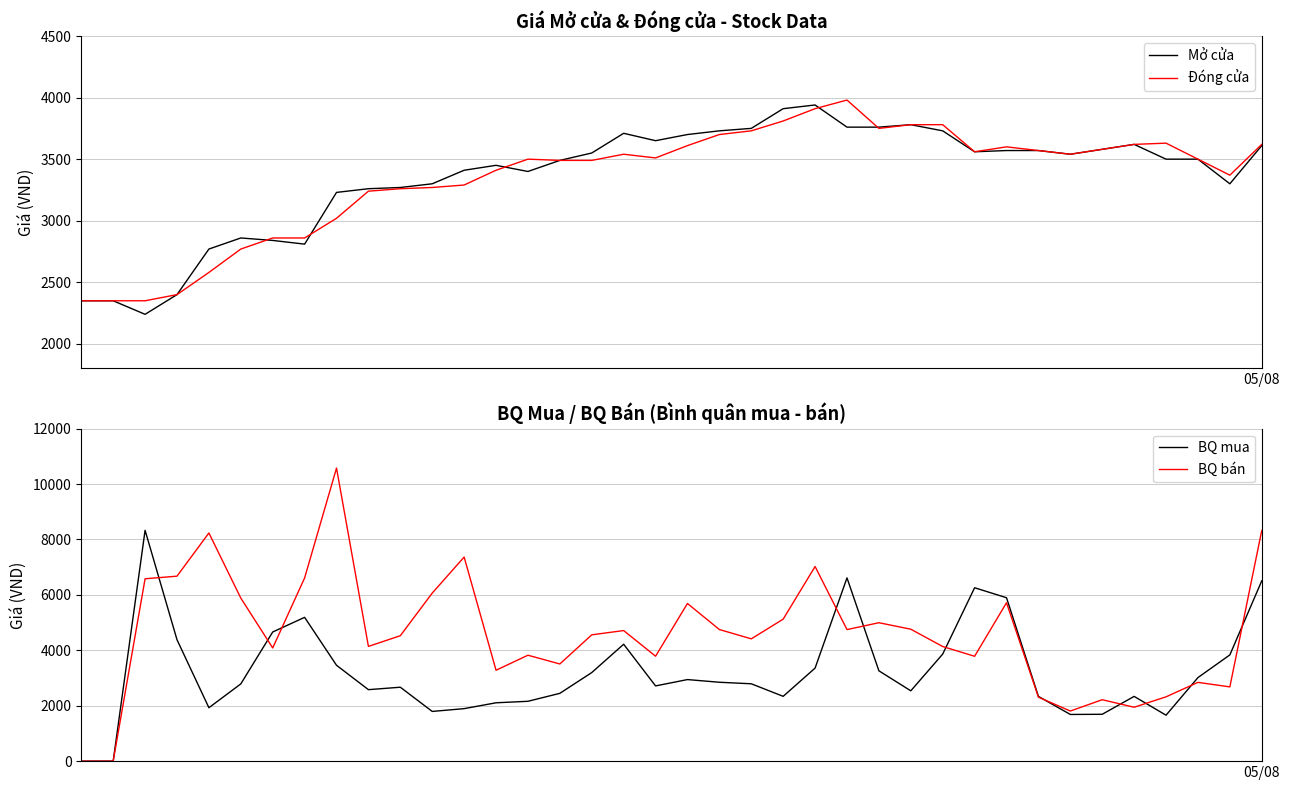

Reading left to right, extract all data points from this chart.

Mở cửa: 2350	2350	2240	2400	2770	2860	2840	2810	3230	3260	3270	3300	3410	3450	3400	3490	3550	3710	3650	3700	3730	3750	3910	3940	3760	3760	3780	3730	3560	3570	3570	3540	3580	3620	3500	3500	3300	3610
Đóng cửa: 2350	2350	2350	2400	2580	2770	2860	2860	3020	3240	3260	3270	3290	3410	3500	3490	3490	3540	3510	3610	3700	3730	3810	3910	3980	3750	3780	3780	3560	3600	3570	3540	3580	3620	3630	3500	3370	3620
BQ mua: 0	0	8331	4383	1928	2788	4661	5190	3460	2580	2668	1794	1895	2106	2160	2447	3197	4219	2715	2944	2847	2792	2339	3358	6614	3260	2538	3864	6258	5898	2337	1685	1691	2337	1658	3016	3834	6507
BQ bán: 0	0	6582	6676	8235	5885	4085	6611	10577	4141	4527	6065	7366	3281	3823	3507	4559	4713	3787	5690	4750	4414	5125	7025	4748	4996	4762	4137	3785	5717	2309	1808	2217	1945	2321	2843	2680	8324